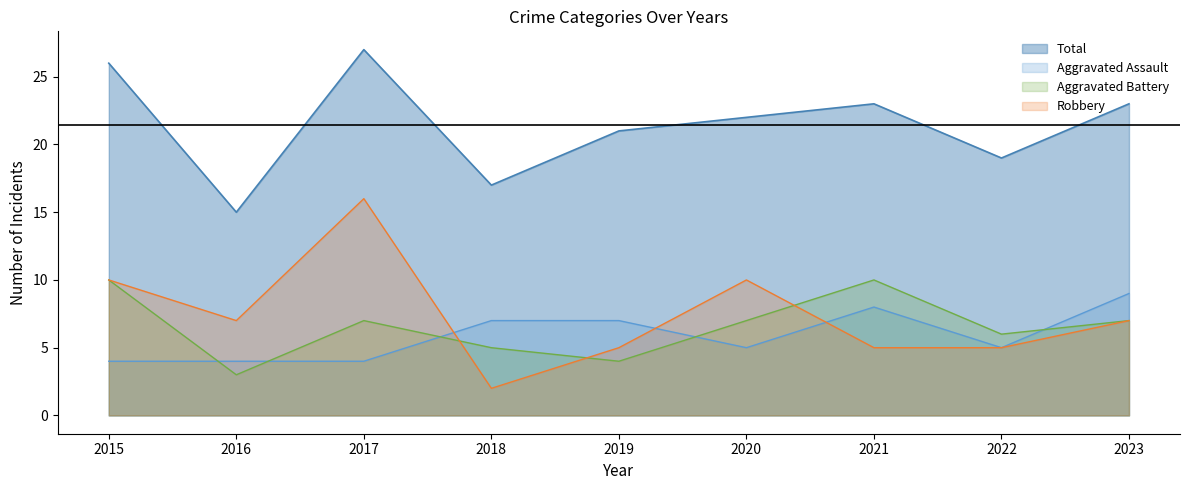

At 2022, list the series in order from smallest to largest.

Aggravated Assault, Robbery, Aggravated Battery, Total